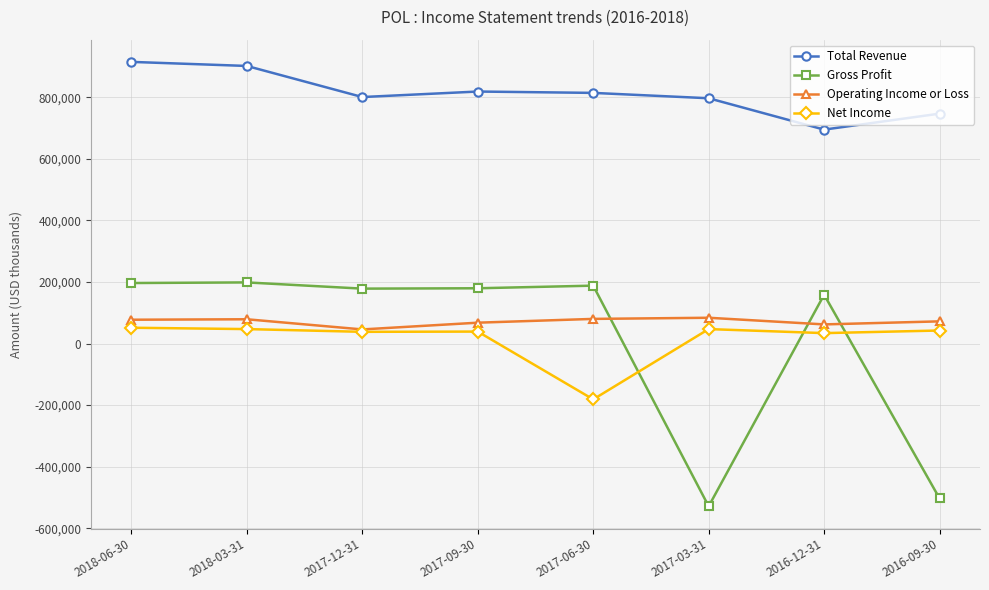

What is the sum of all Total Revenue values?

6487800